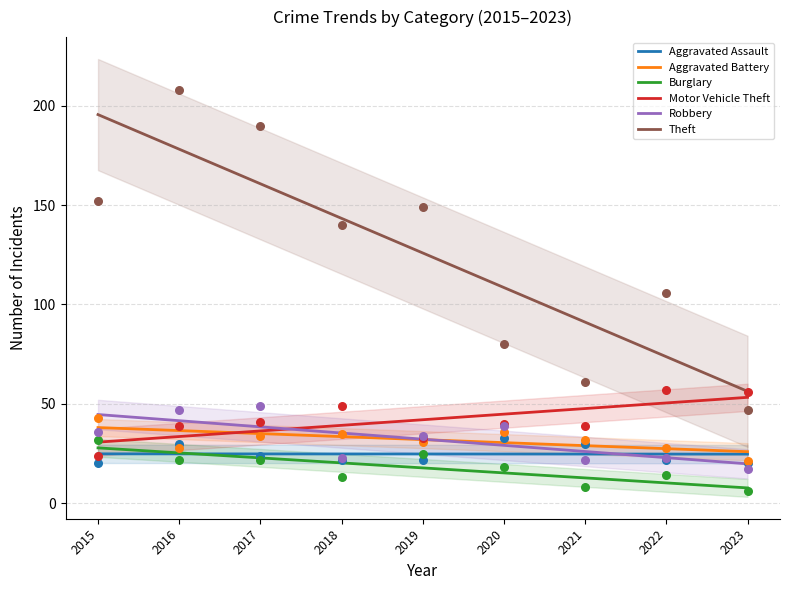

At which category is the sum across all series the highest?

2016